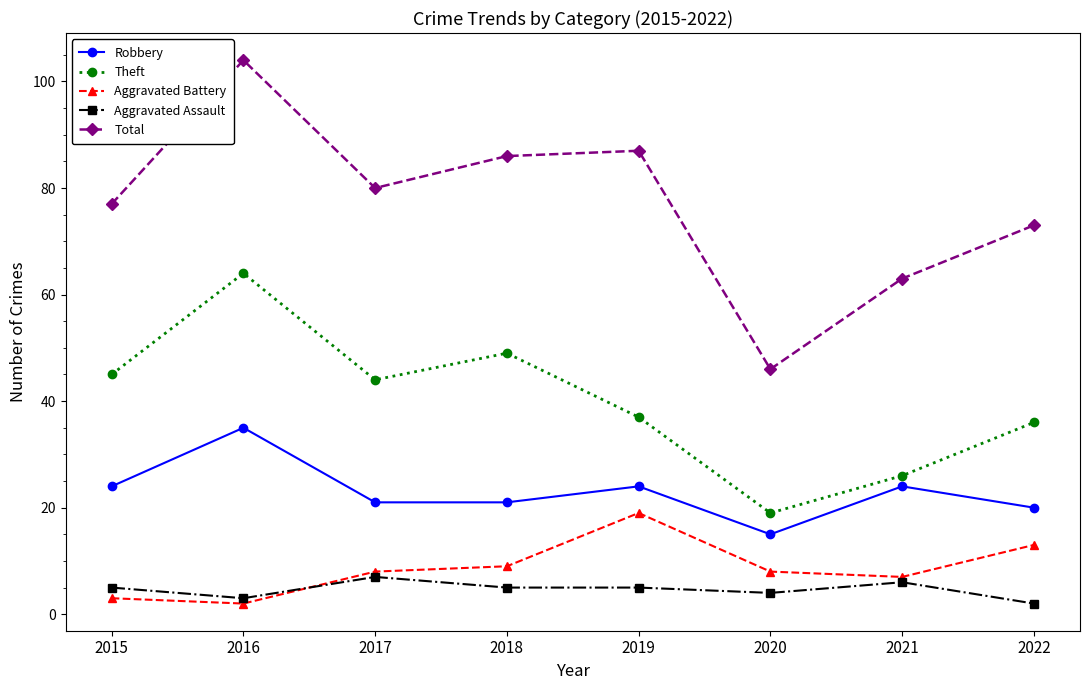

What is the value of the Aggravated Battery point at the 2nd from the left?

2